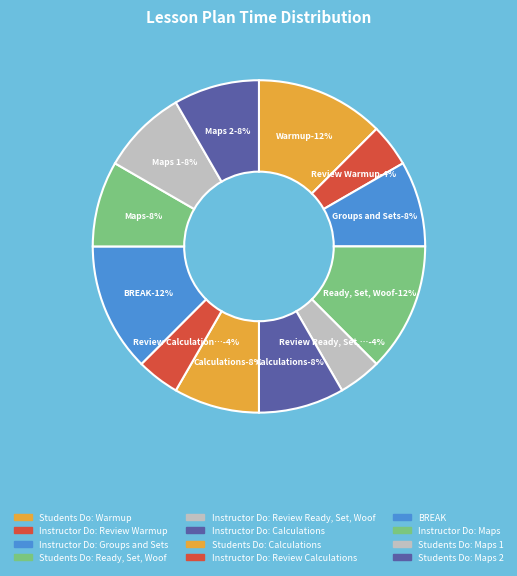

The Instructor Do: Maps slice represents 8% of the pie. True or false?

True